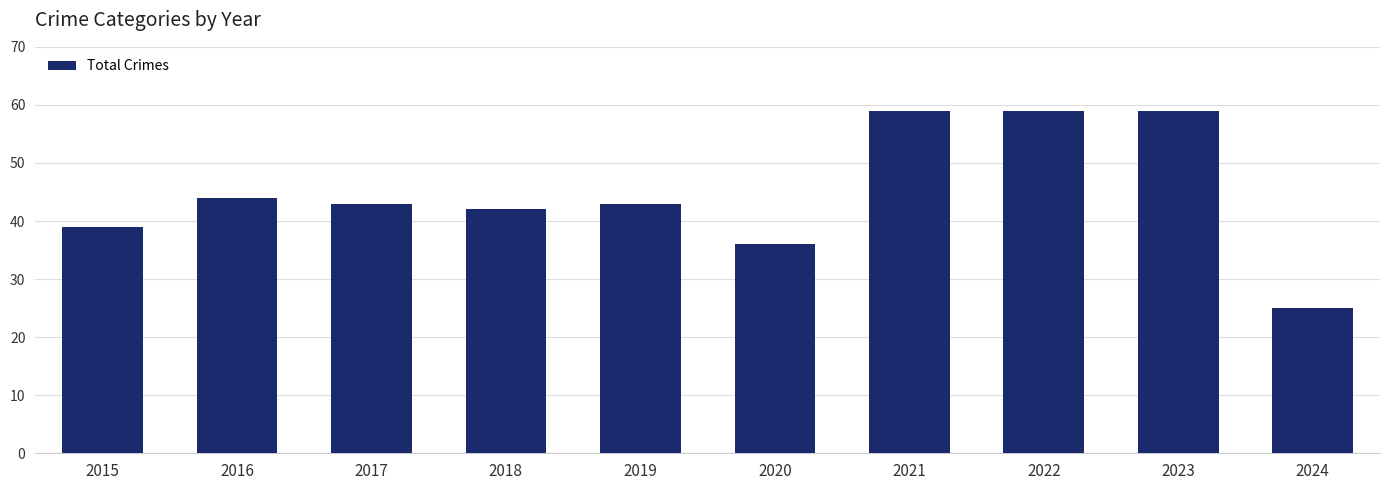

Approximately how many times larger is the value at 2018 compared to 2022?

0.7